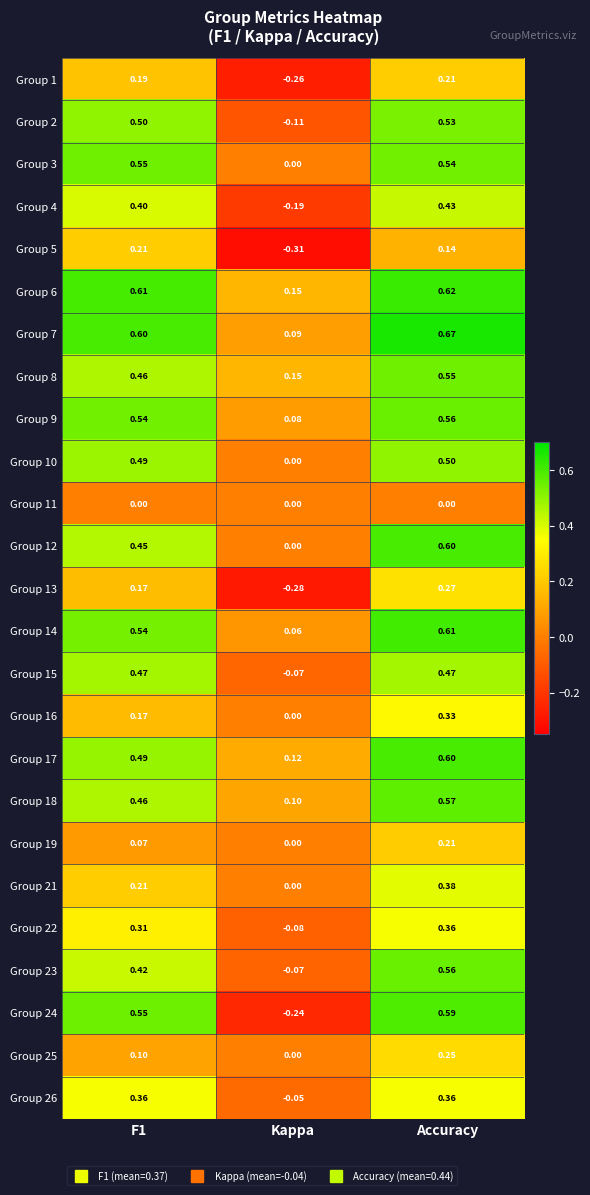

At which label does Group 22 reach its peak?

Accuracy